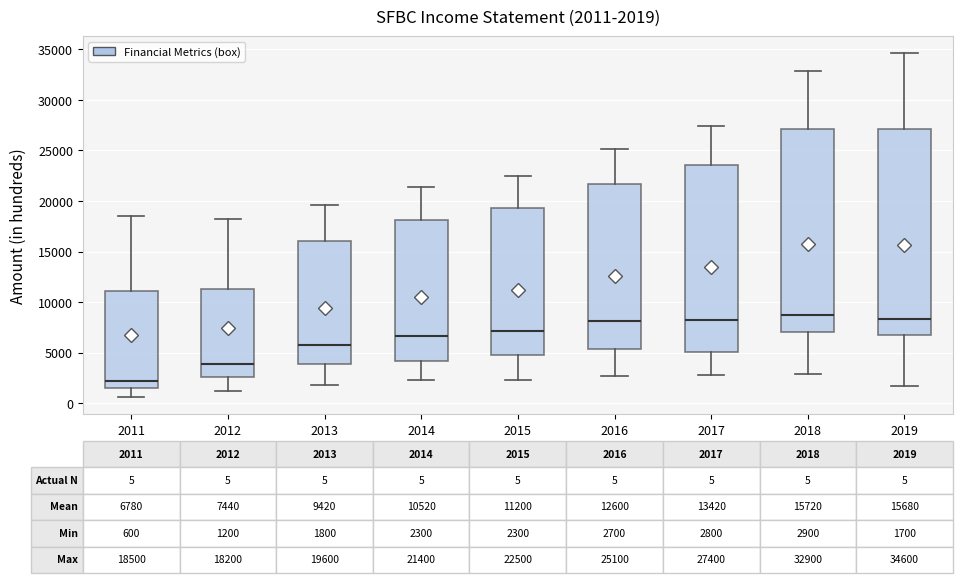

Which box has the lowest median line?

2011